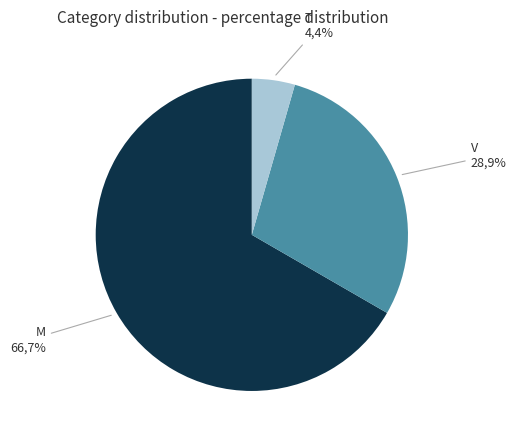

Rank the categories by value from lowest to highest.

T, V, M